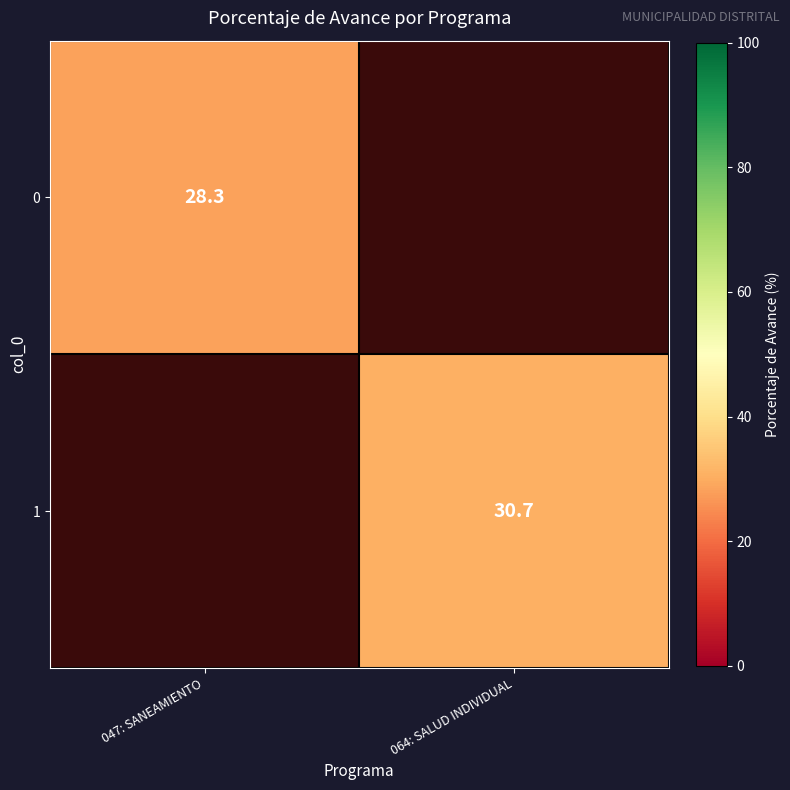

Is it true that 1 equals 13.1 at 064: SALUD INDIVIDUAL?

False